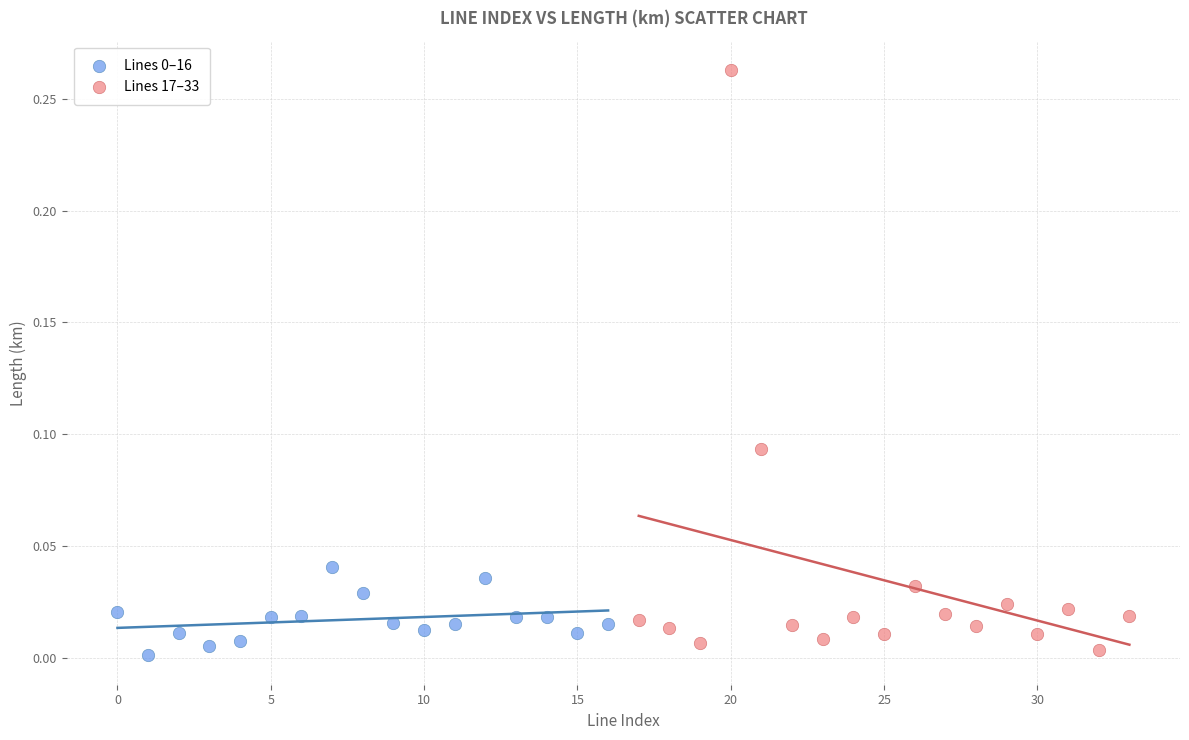

Which series contains the highest Y value?

Lines 17–33